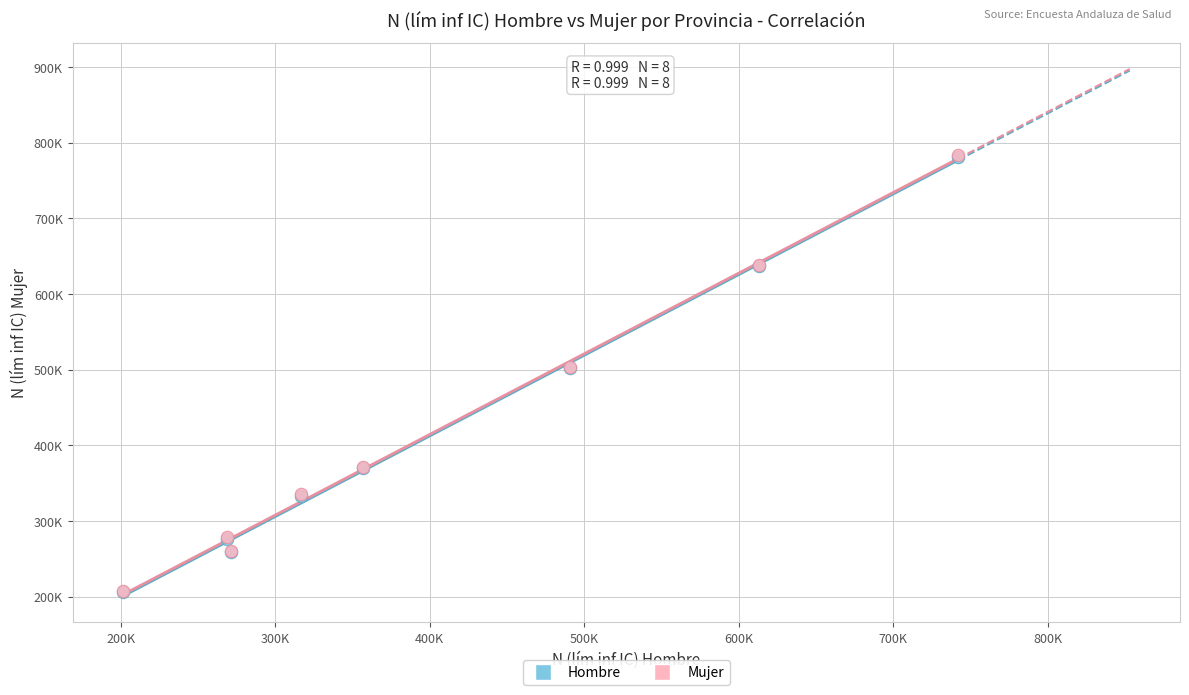

What are all the series names shown in the legend?

Hombre, Mujer